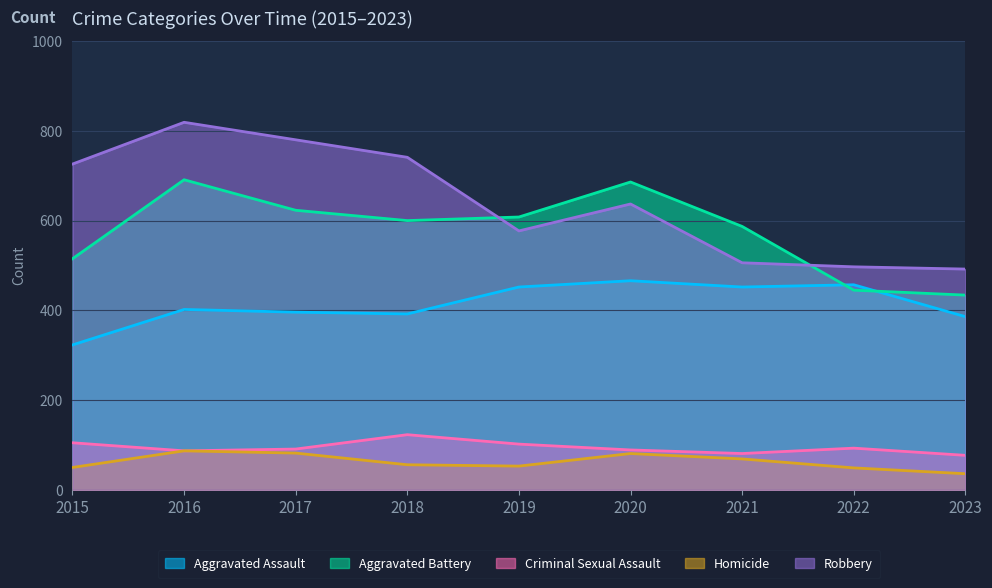

What is the minimum value shown in the chart?

36